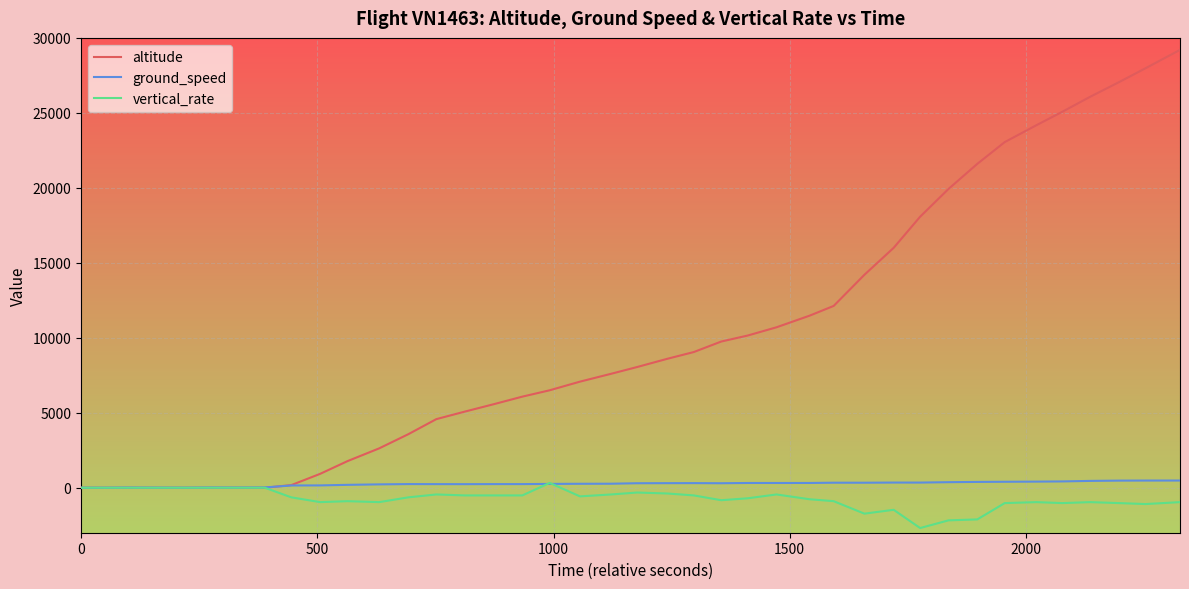

Which series has the largest total across all categories?

altitude